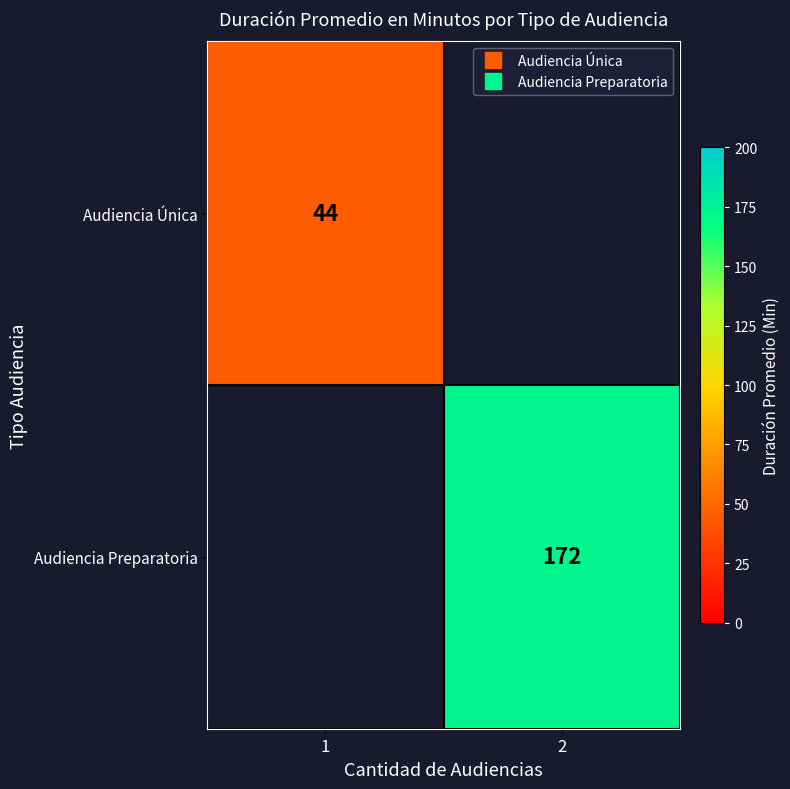

At which label is Audiencia Única closest to 44?

1